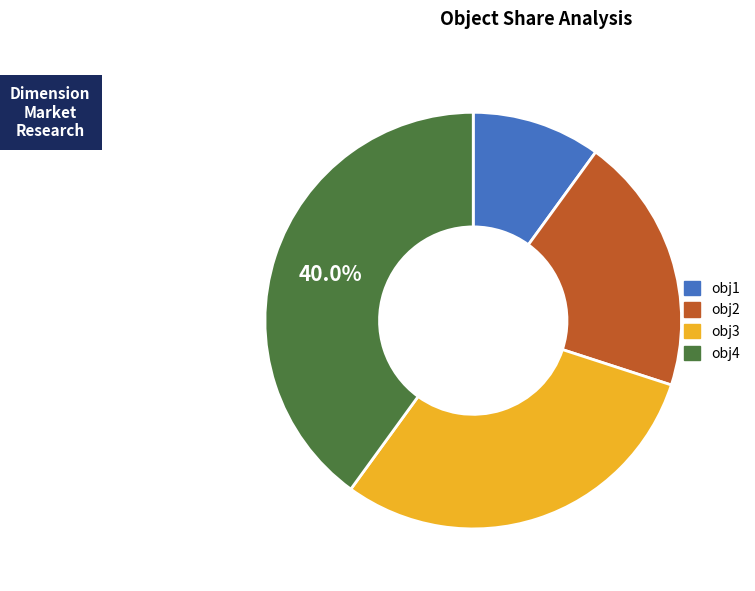

Combined, do obj1 and obj2 account for over 50%?

No